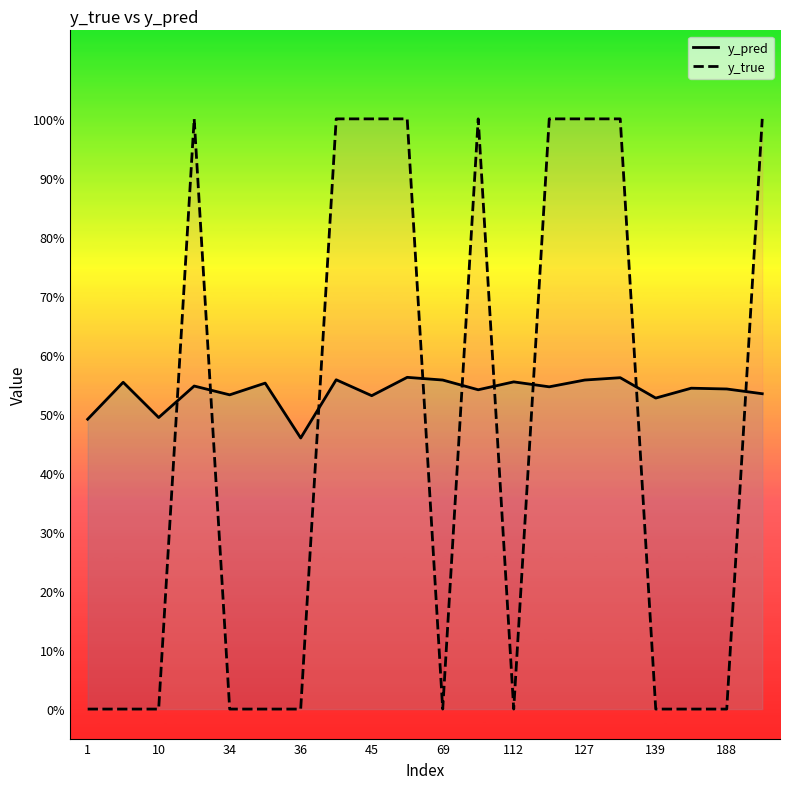

Between 36 and 45, which series saw the biggest shift?

y_true